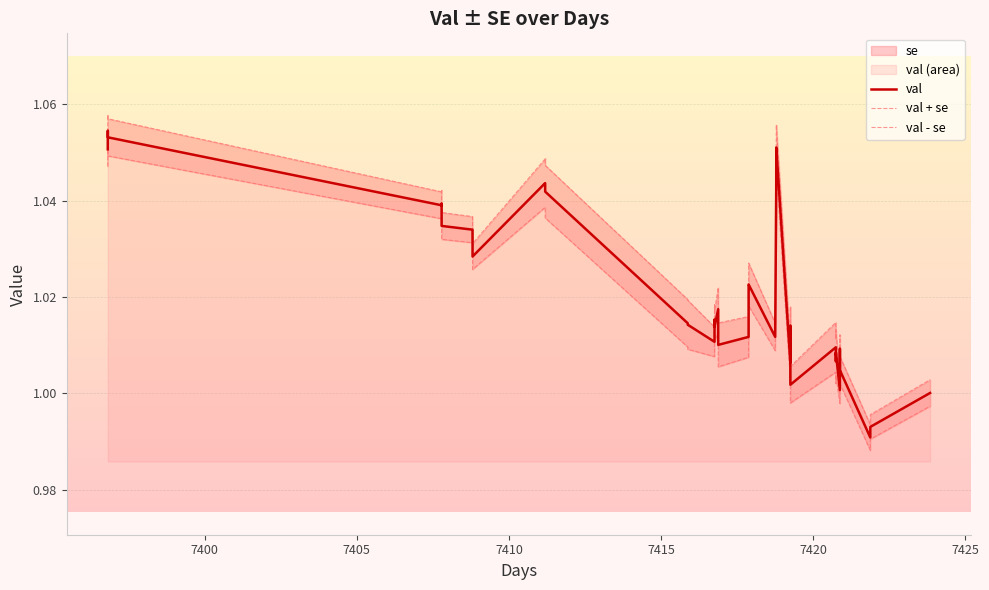

The value of val - se at 7420 is 1.4. True or false?

False